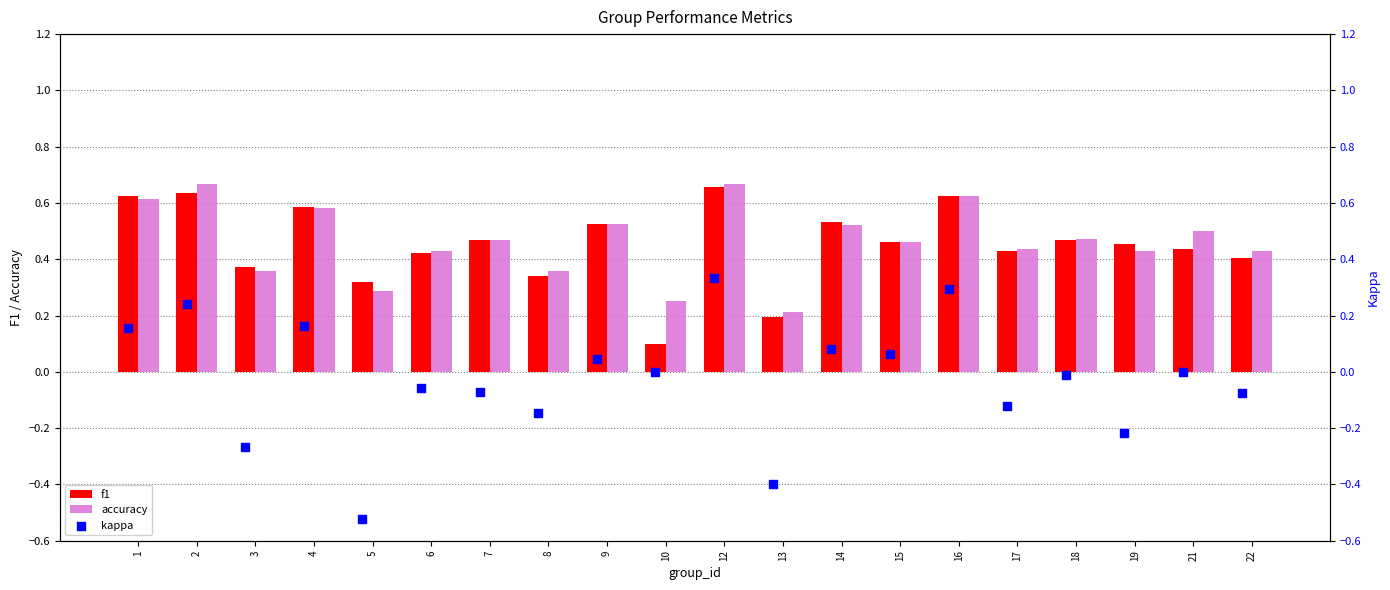

Is the value of accuracy at 22 greater than the value of f1 at 2?

No